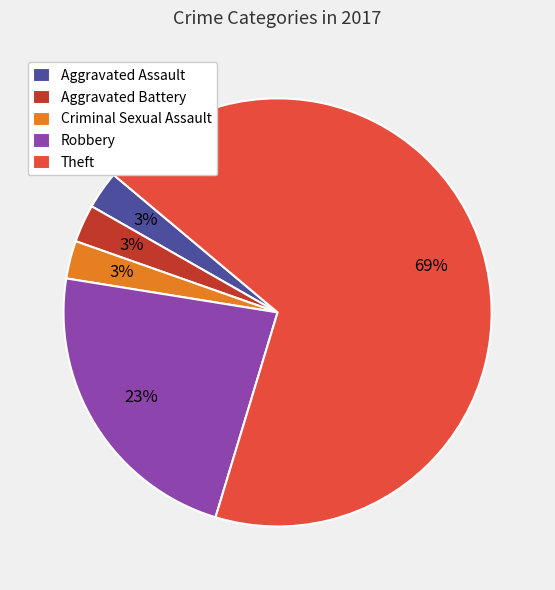

How many segments does this pie chart have?

5